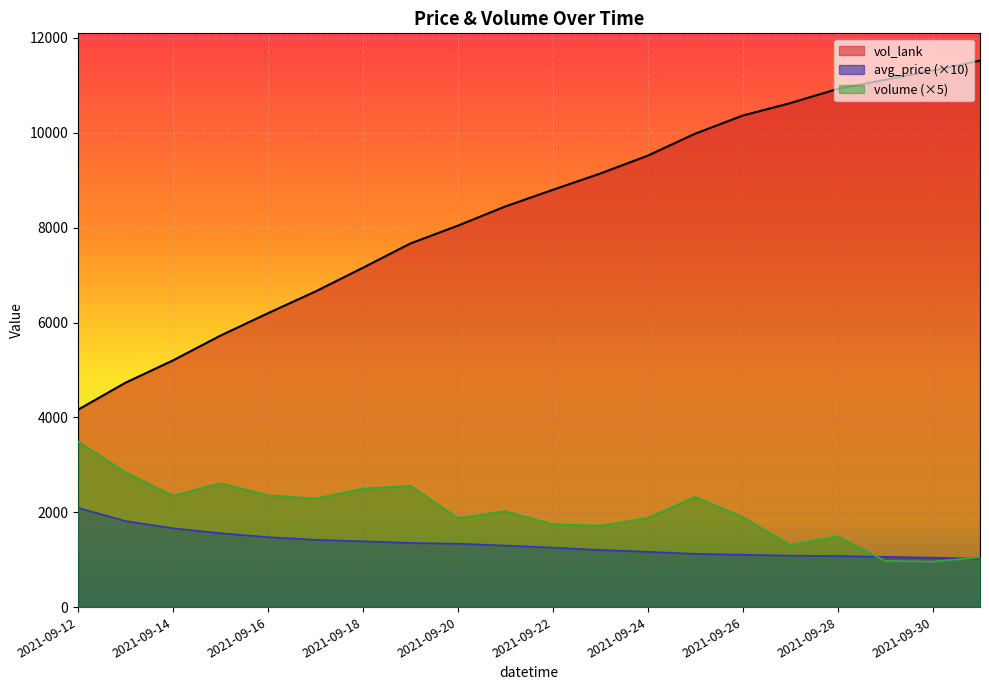

True or false: avg_price and vol_lank cross at least once.

False